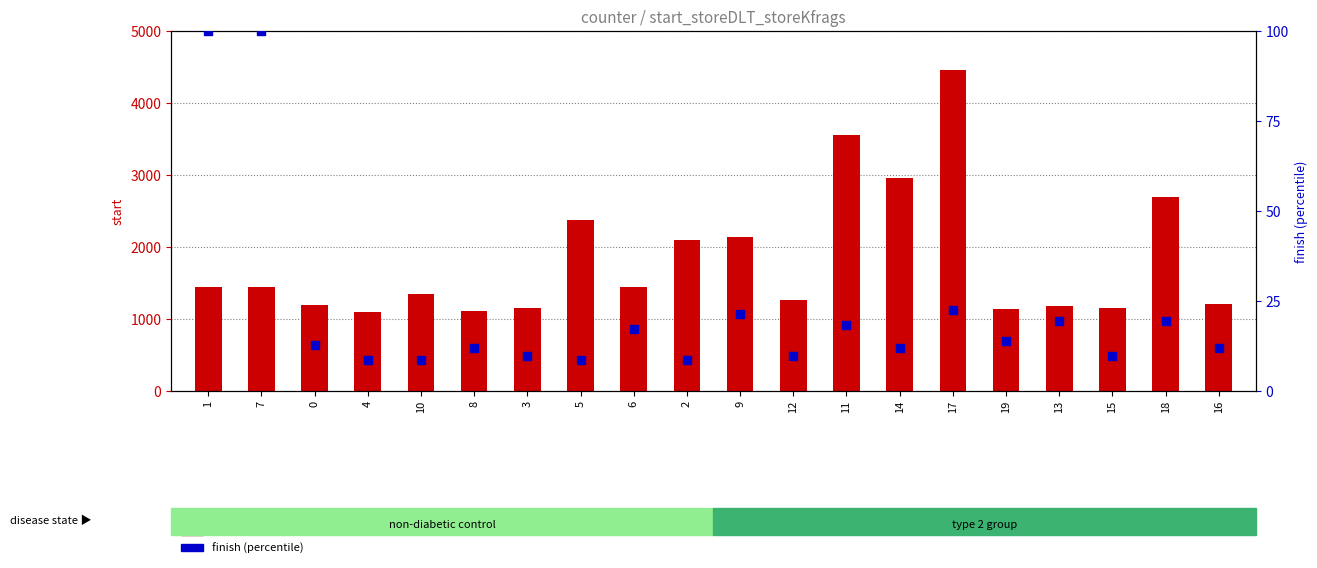

Which series contains the highest Y value?

start